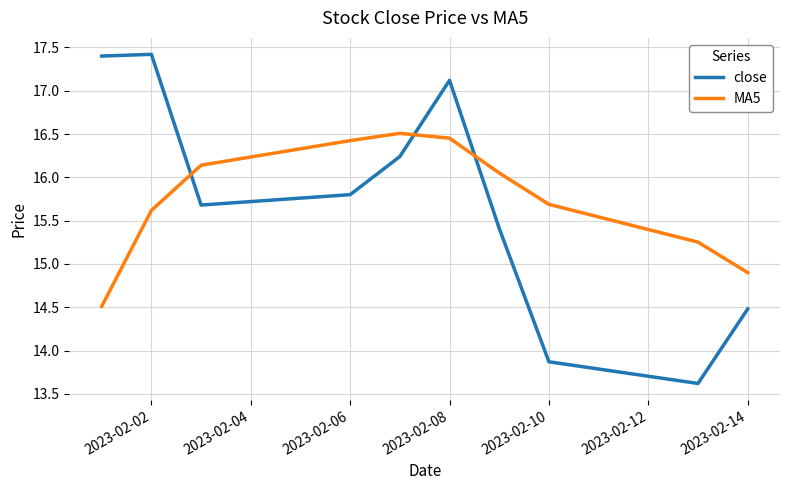

Which series has the widest spread of values?

close